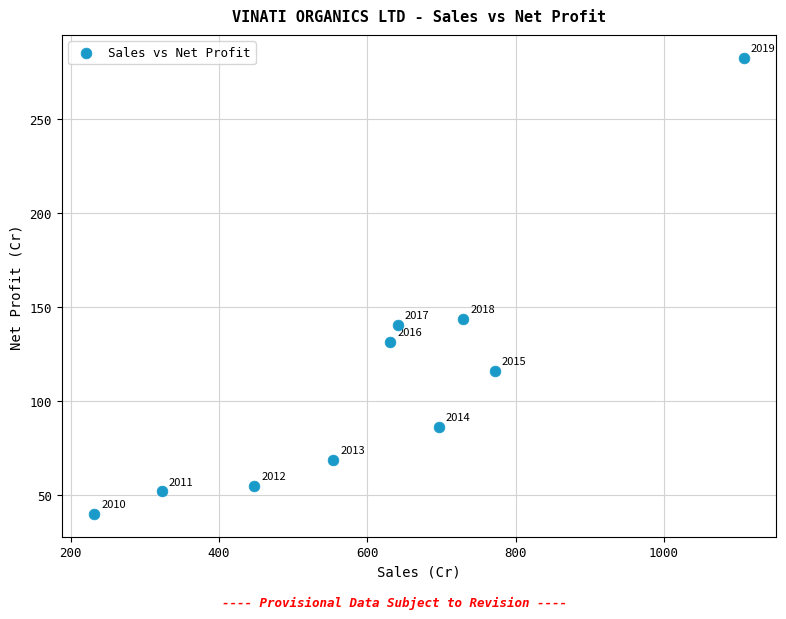

What Y value in the scatter plot is closest to 161?

143.9